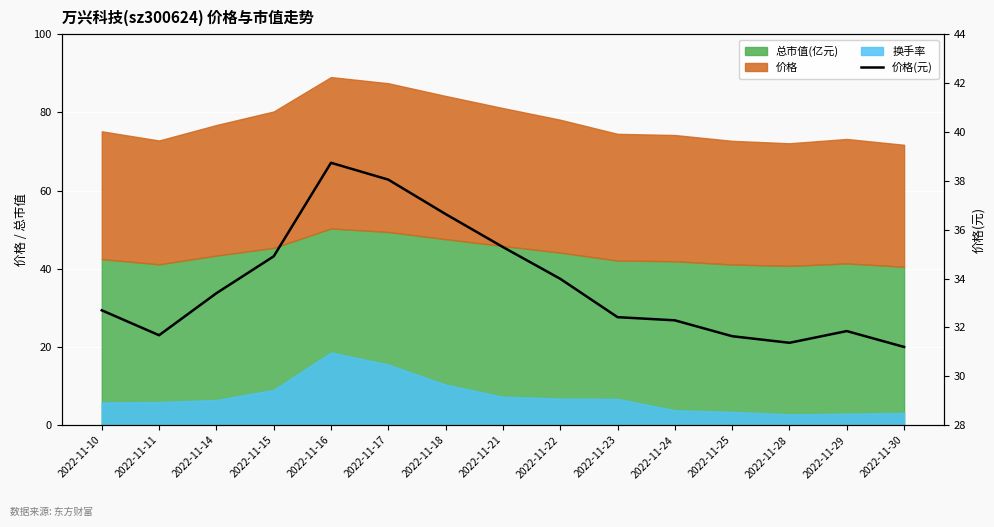

Reading right to left, extract all data points from this chart.

31.2	31.9	31.4	31.6	32.3	32.4	34.0	35.3	36.6	38.0	38.7	34.9	33.4	31.7	32.7